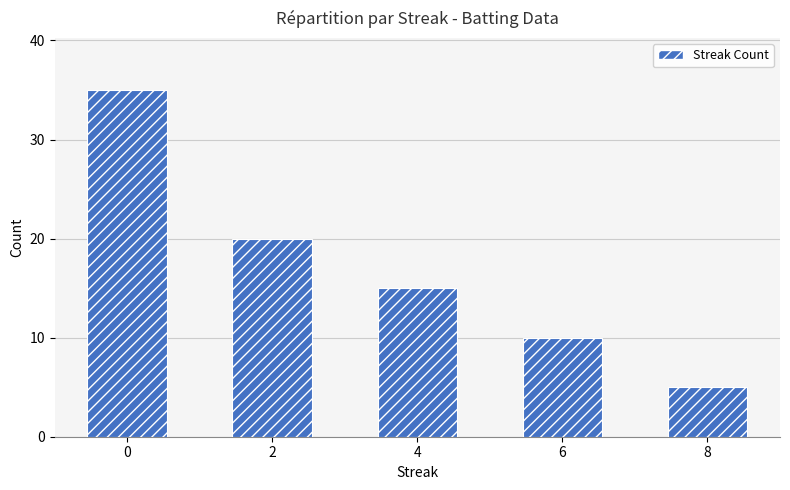

How many bars are there in total?

5